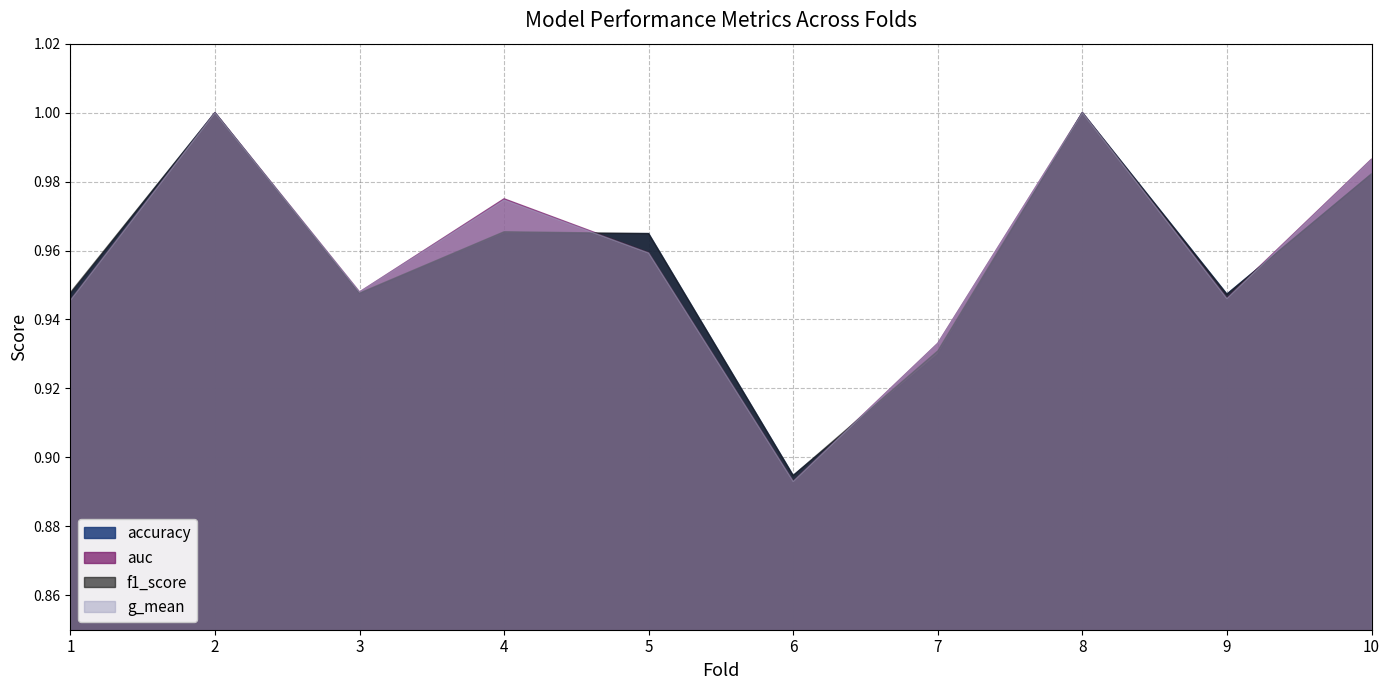

What value does the accuracy series have at 4?

1.0